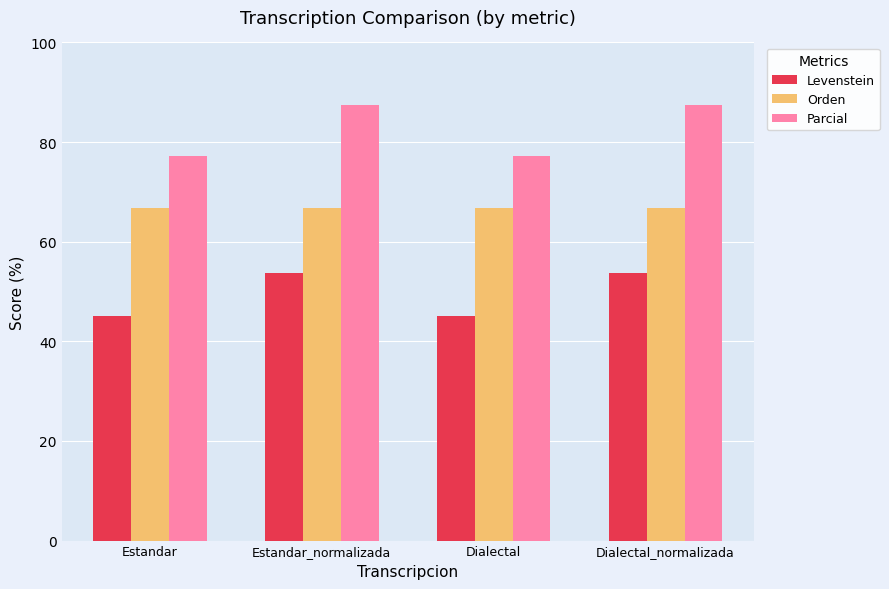

What is the average value of the Orden series?

66.7